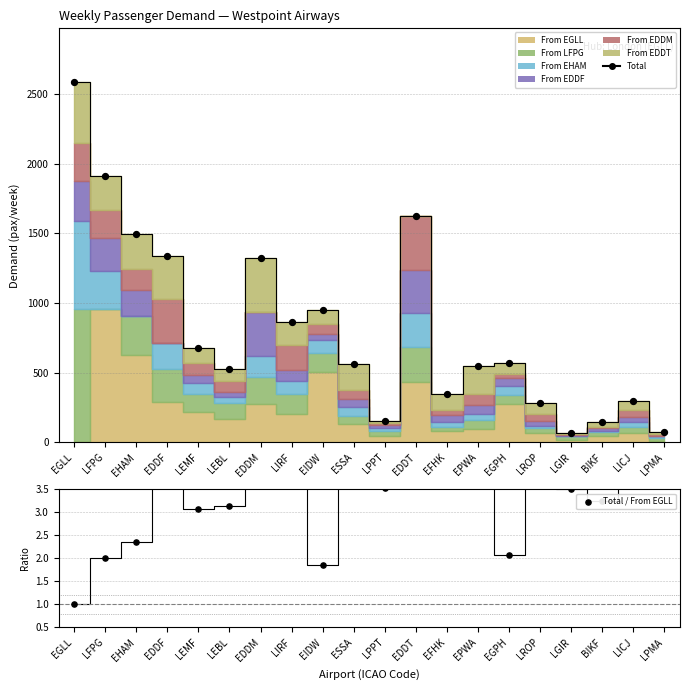

What is the total value across all series at LROP?

285.1